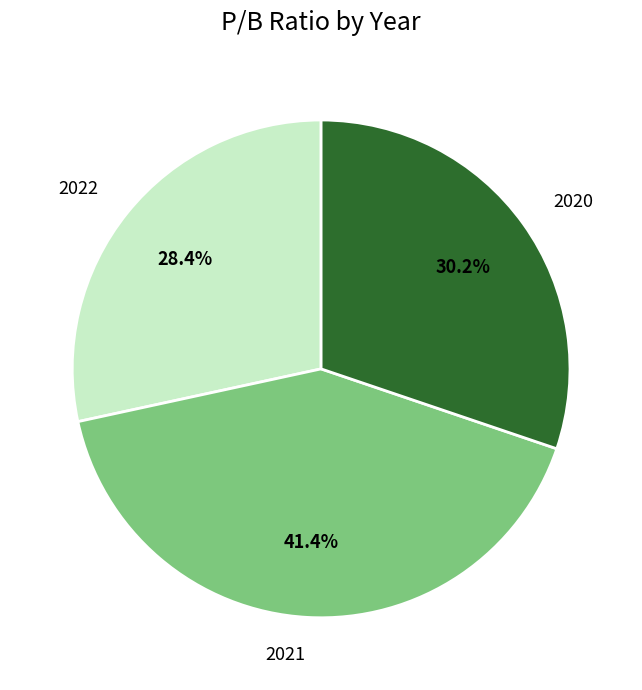

How many slices are in this pie chart?

3